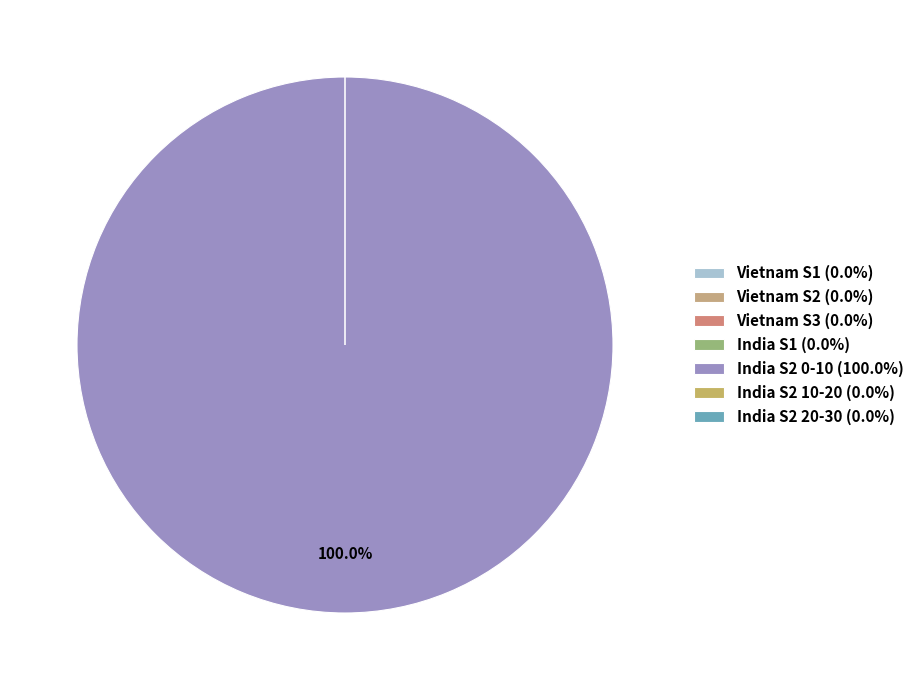

Rank the categories by value from lowest to highest.

Vietnam S1, Vietnam S3, Vietnam S2, India S2 20-30, India S1, India S2 10-20, India S2 0-10